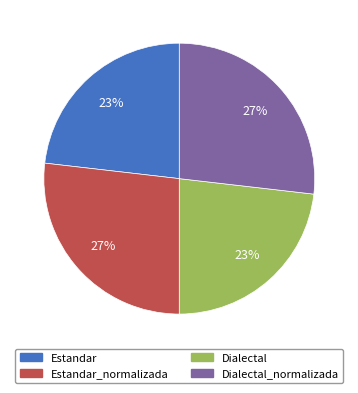

Is there a majority slice in this chart?

No